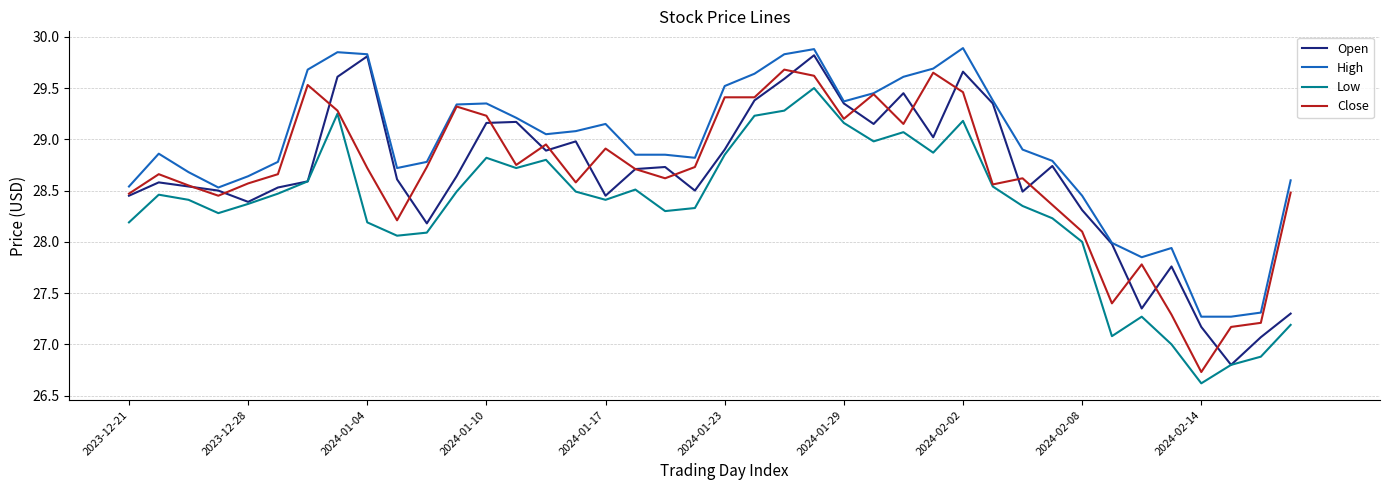

What is the lowest value of the Low series?

26.6